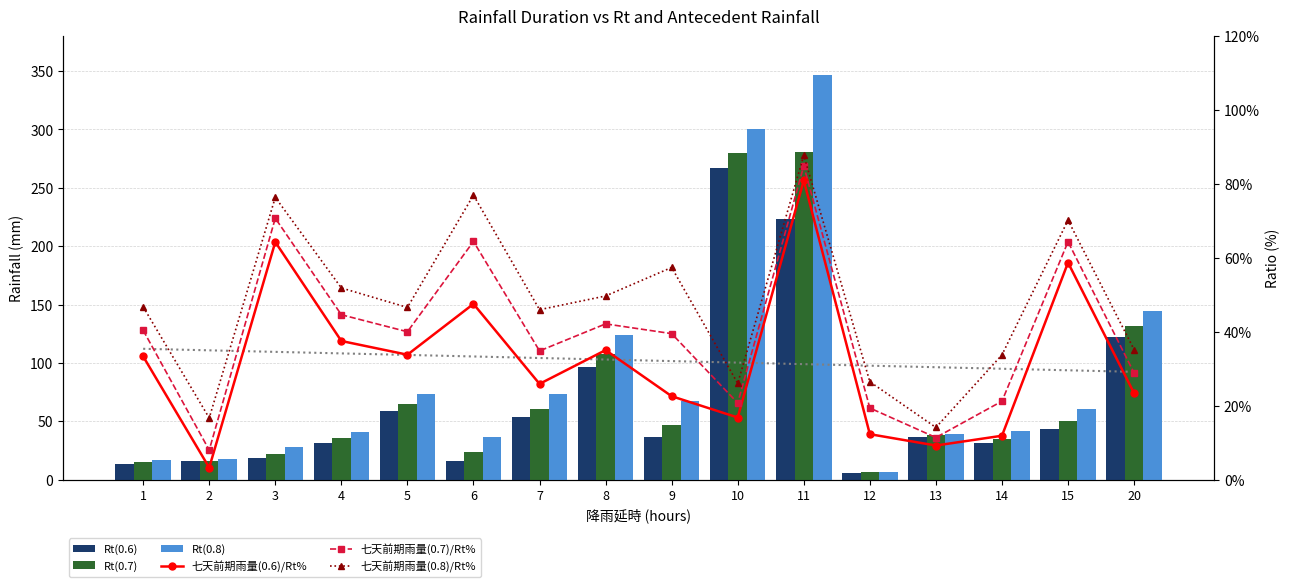

At which category is the sum across all series the highest?

11